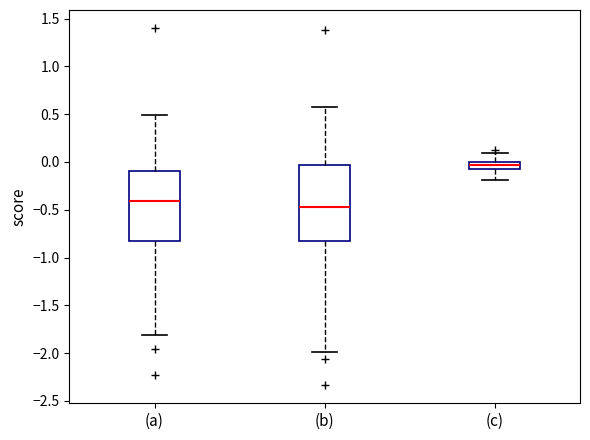

Reading left to right, read every box against the y-axis: the position of its median line, the range the box covers, and the ends of its whiskers. The values are not printed on the chart, so give them approximately, as read against the axis.

(a): median -0.40, box -0.80 to -0.10, whiskers -1.80 to 0.50
(b): median -0.45, box -0.85 to -0.05, whiskers -2.00 to 0.55
(c): median -0.05 (inside the box), box -0.05 to 0.00, whiskers -0.20 to 0.10